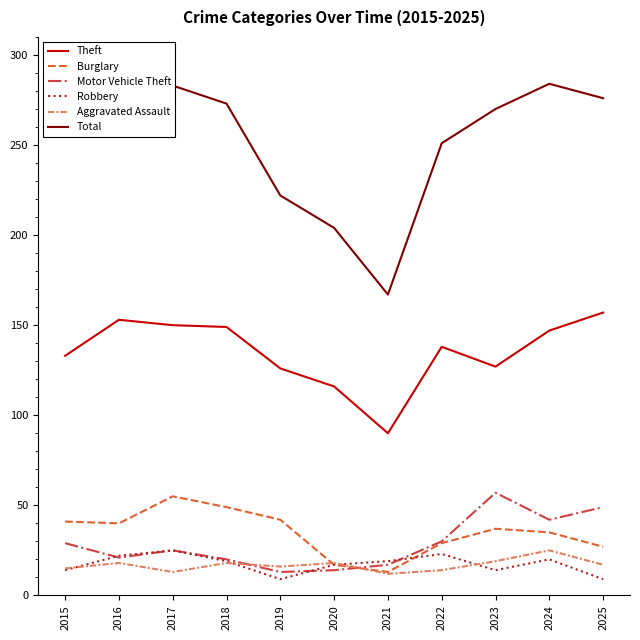

Which series has the largest total across all categories?

Total